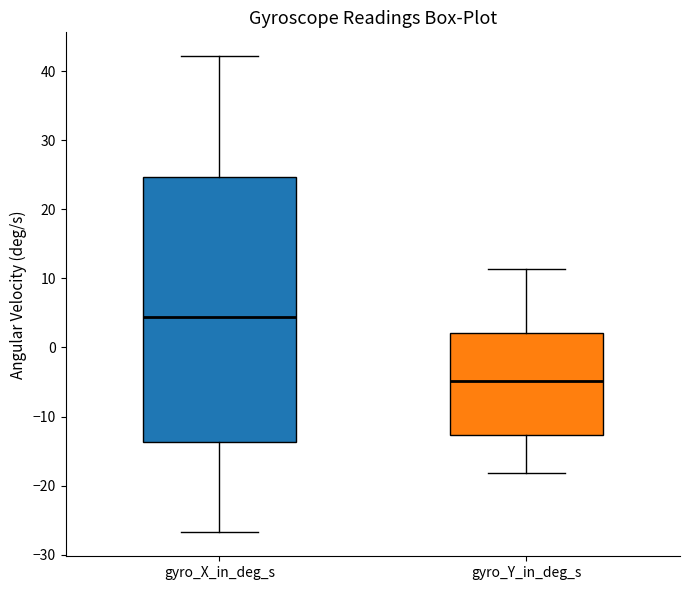

Reading left to right, read every box against the y-axis: the position of its median line, the range the box covers, and the ends of its whiskers. The values are not printed on the chart, so give them approximately, as read against the axis.

gyro_X_in_deg_s: median 4, box -14 to 25, whiskers -27 to 42
gyro_Y_in_deg_s: median -5, box -13 to 2, whiskers -18 to 11